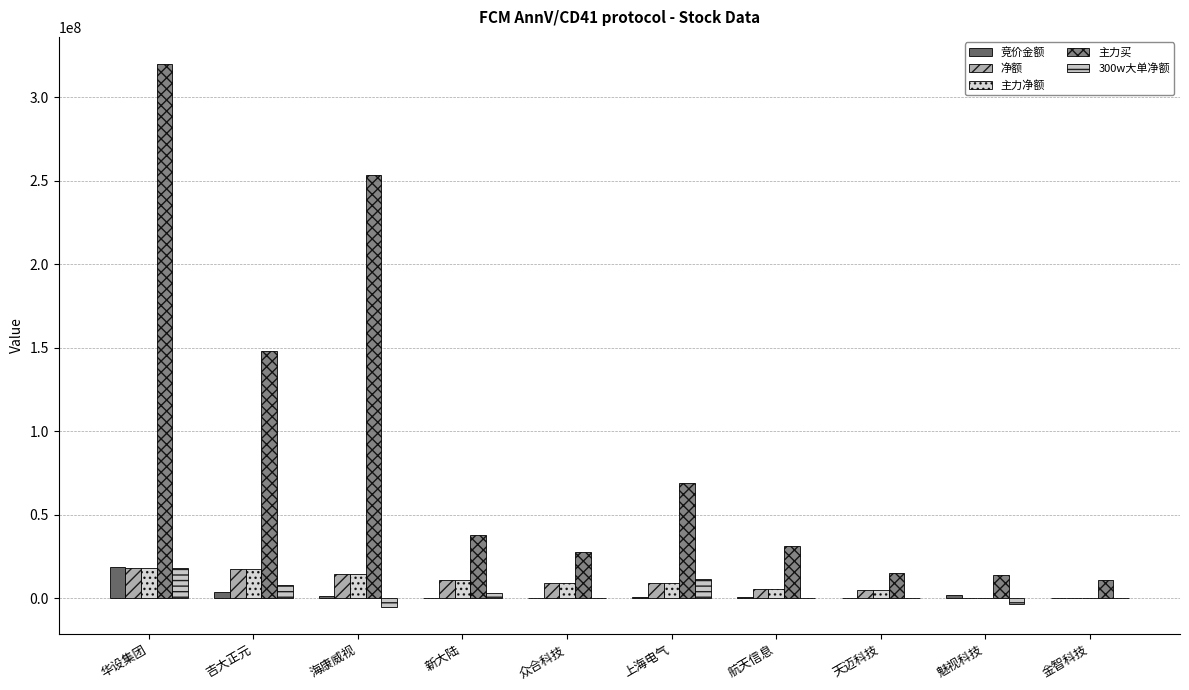

How many distinct data groups are displayed?

5